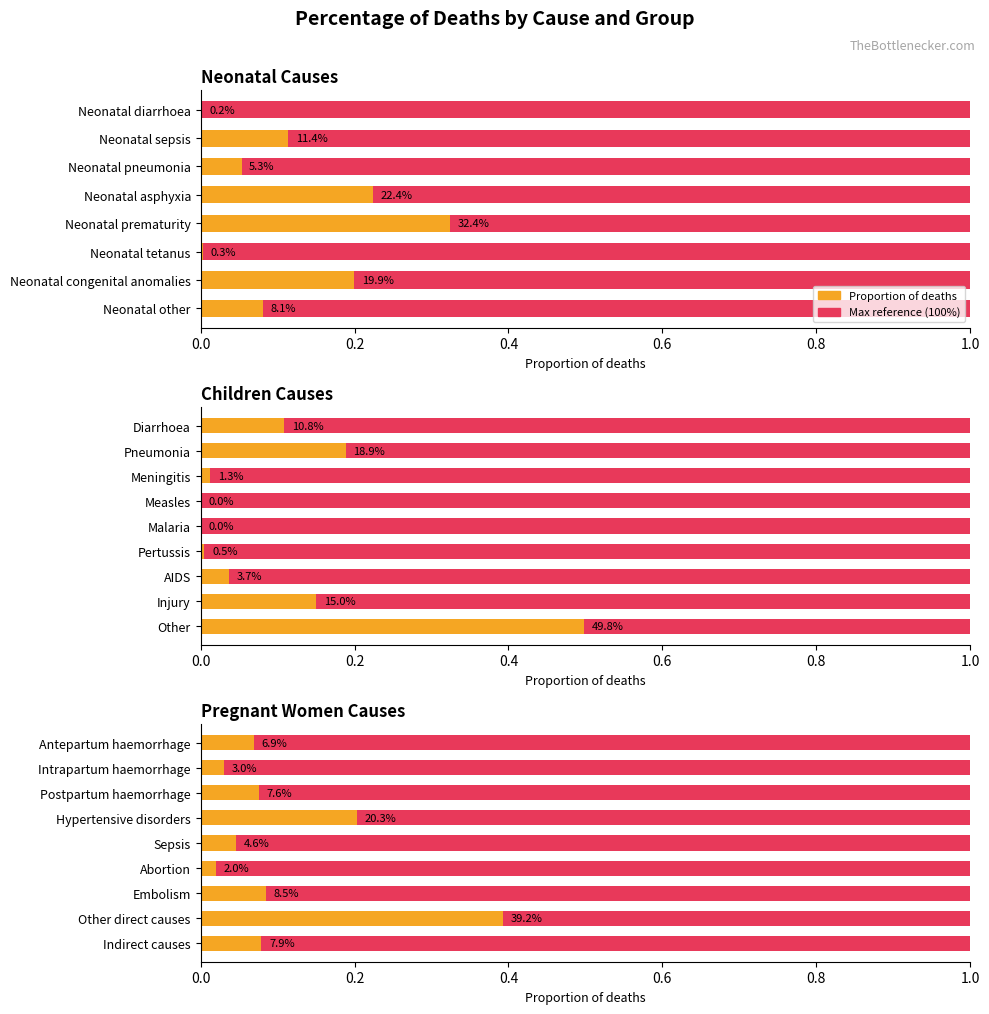

How many bars are there in each group?

2